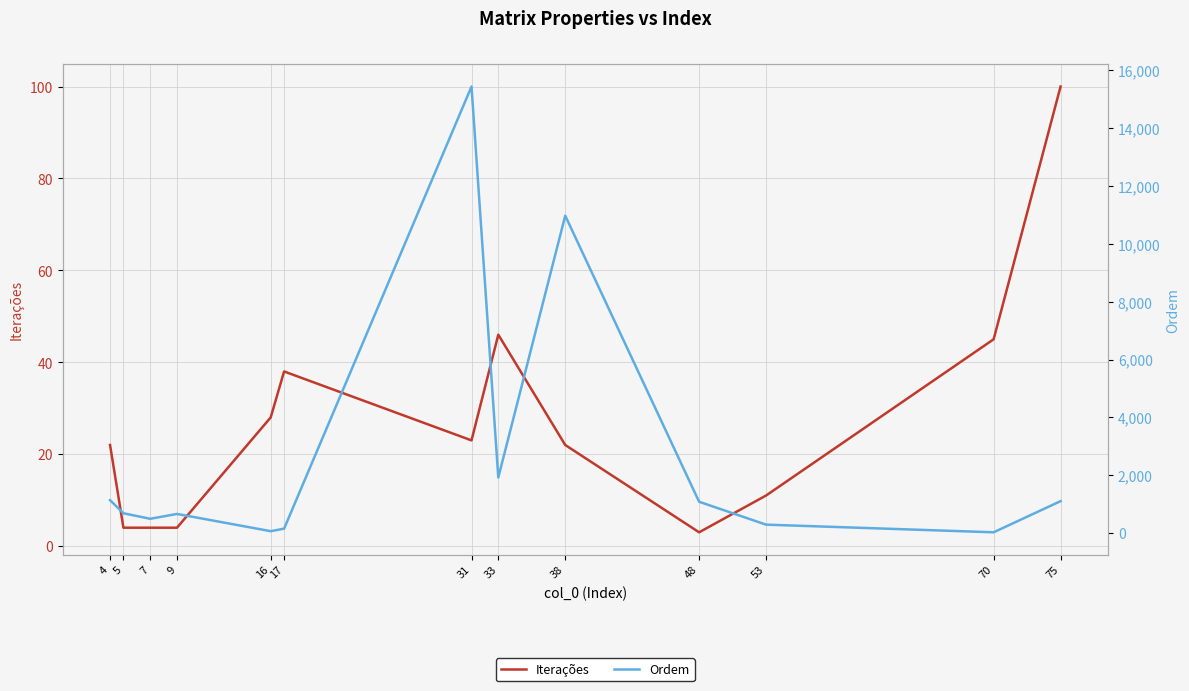

What is the maximum value shown in the chart?

15439